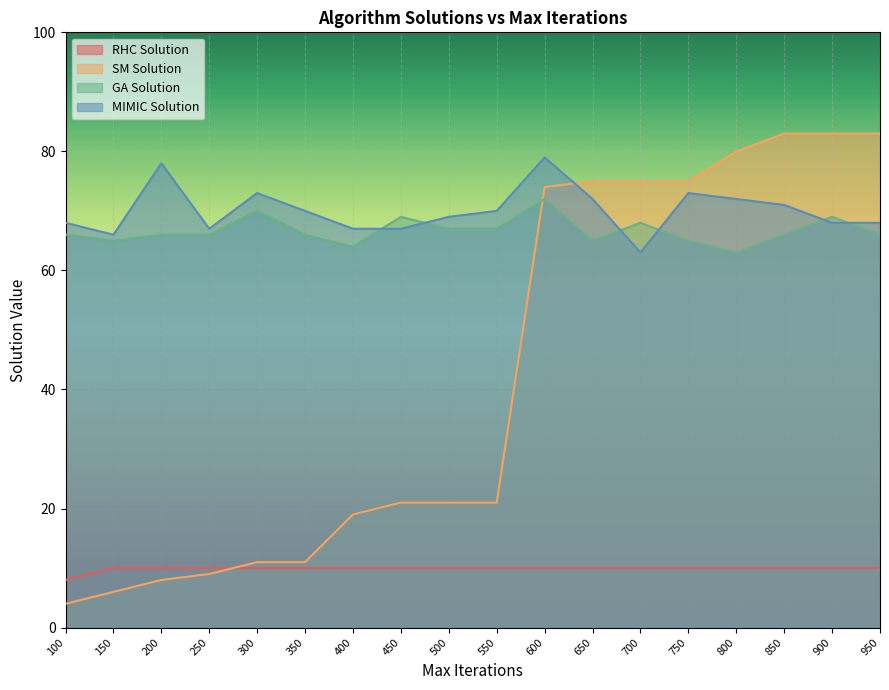

Between 400 and 700, which series saw the biggest shift?

SM Solution